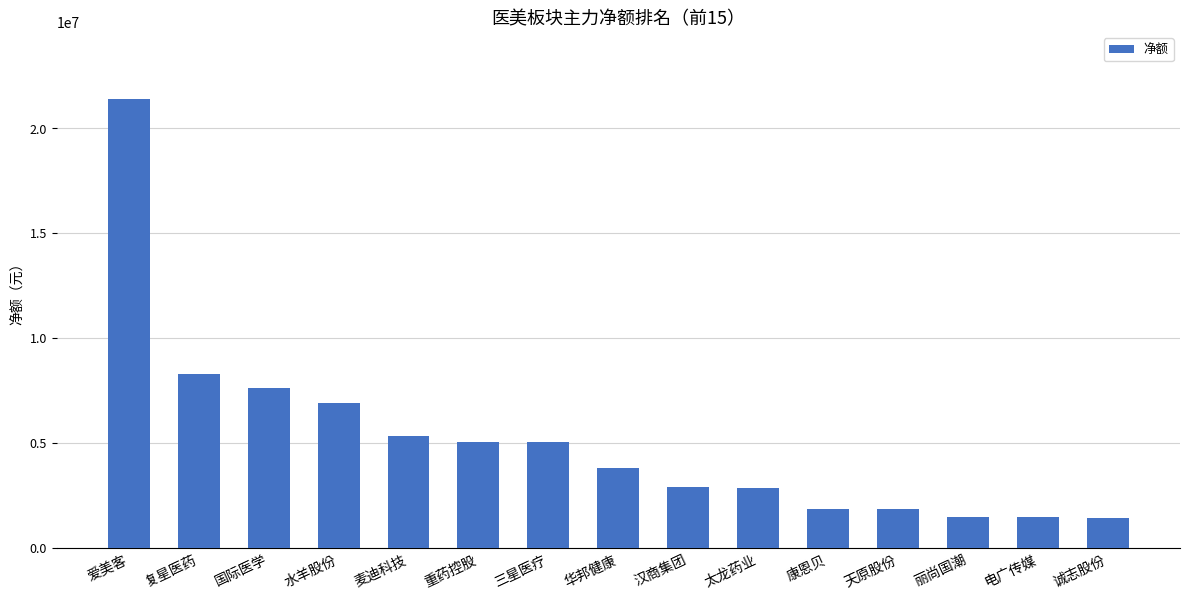

What is the value of the 6th bar from the left?

5061039